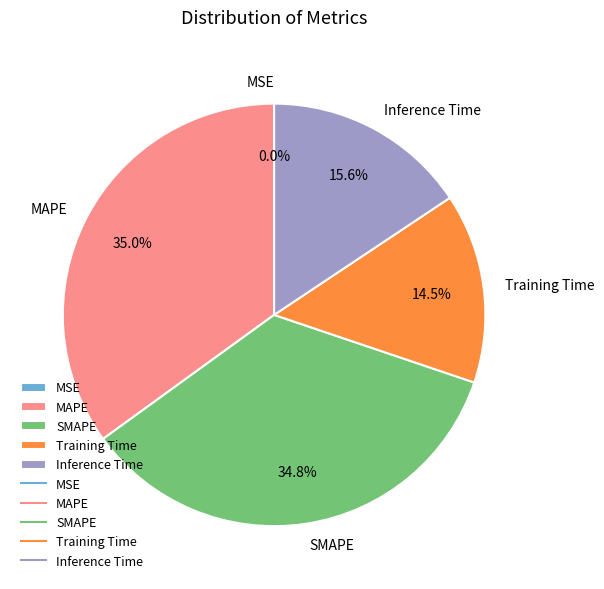

Which has a higher value, SMAPE or Inference Time?

SMAPE